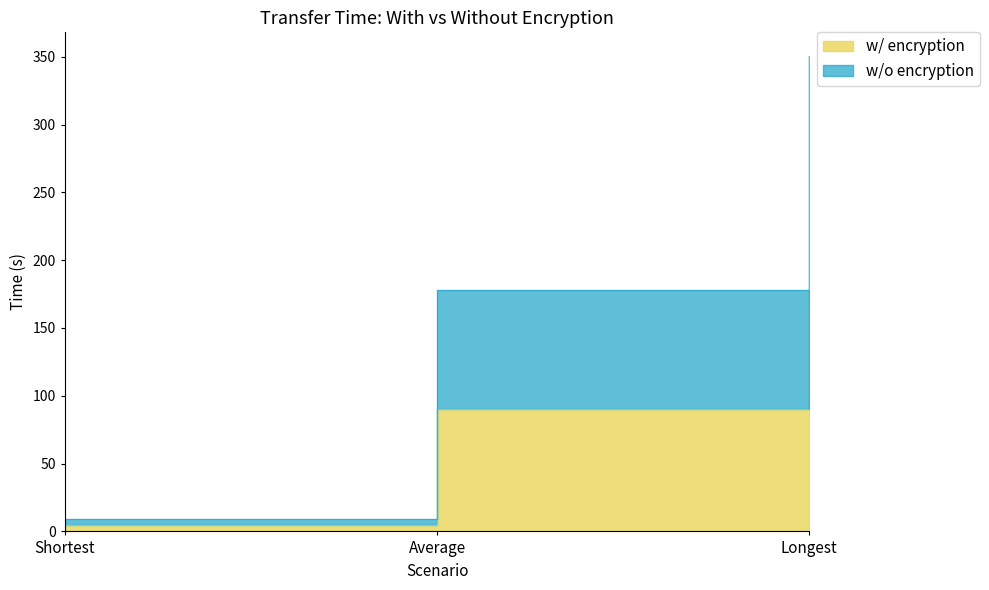

At which label is w/ encryption closest to 91?

Average